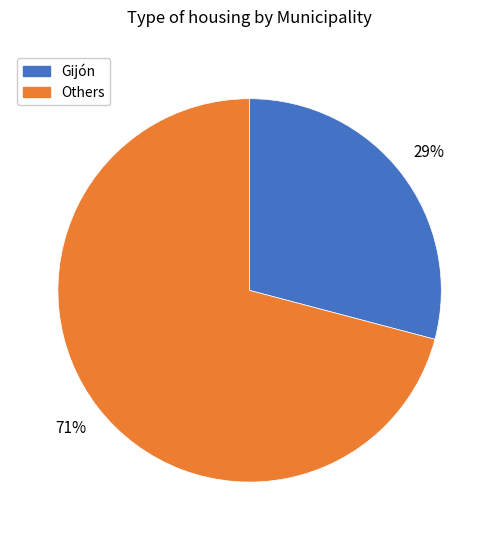

To the nearest percent, what is the average slice percentage?

50%